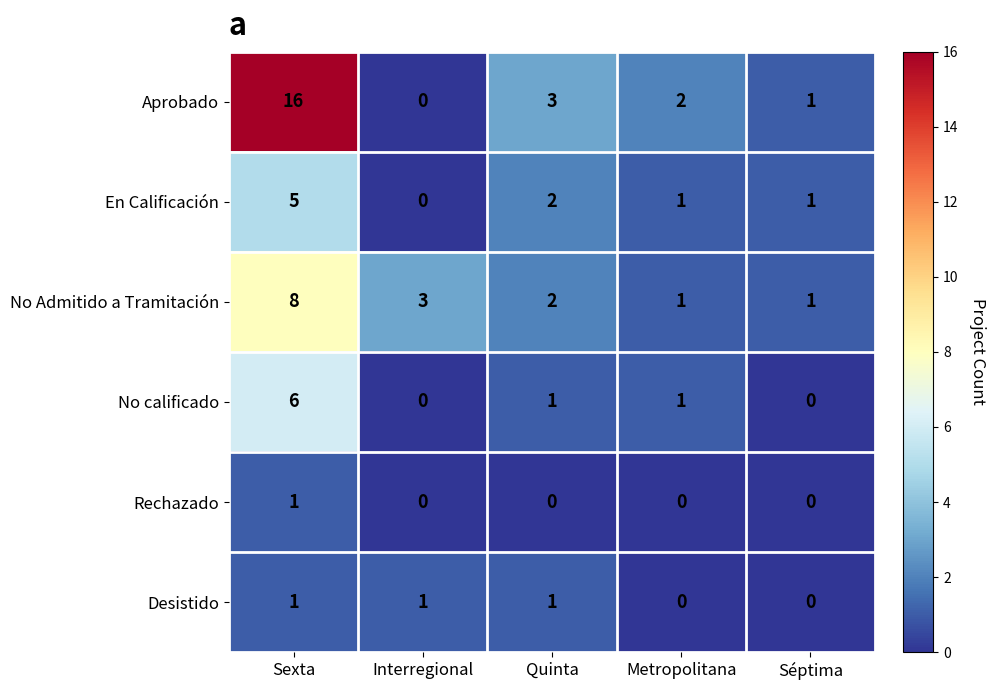

What is the total value across all series at Metropolitana?

5